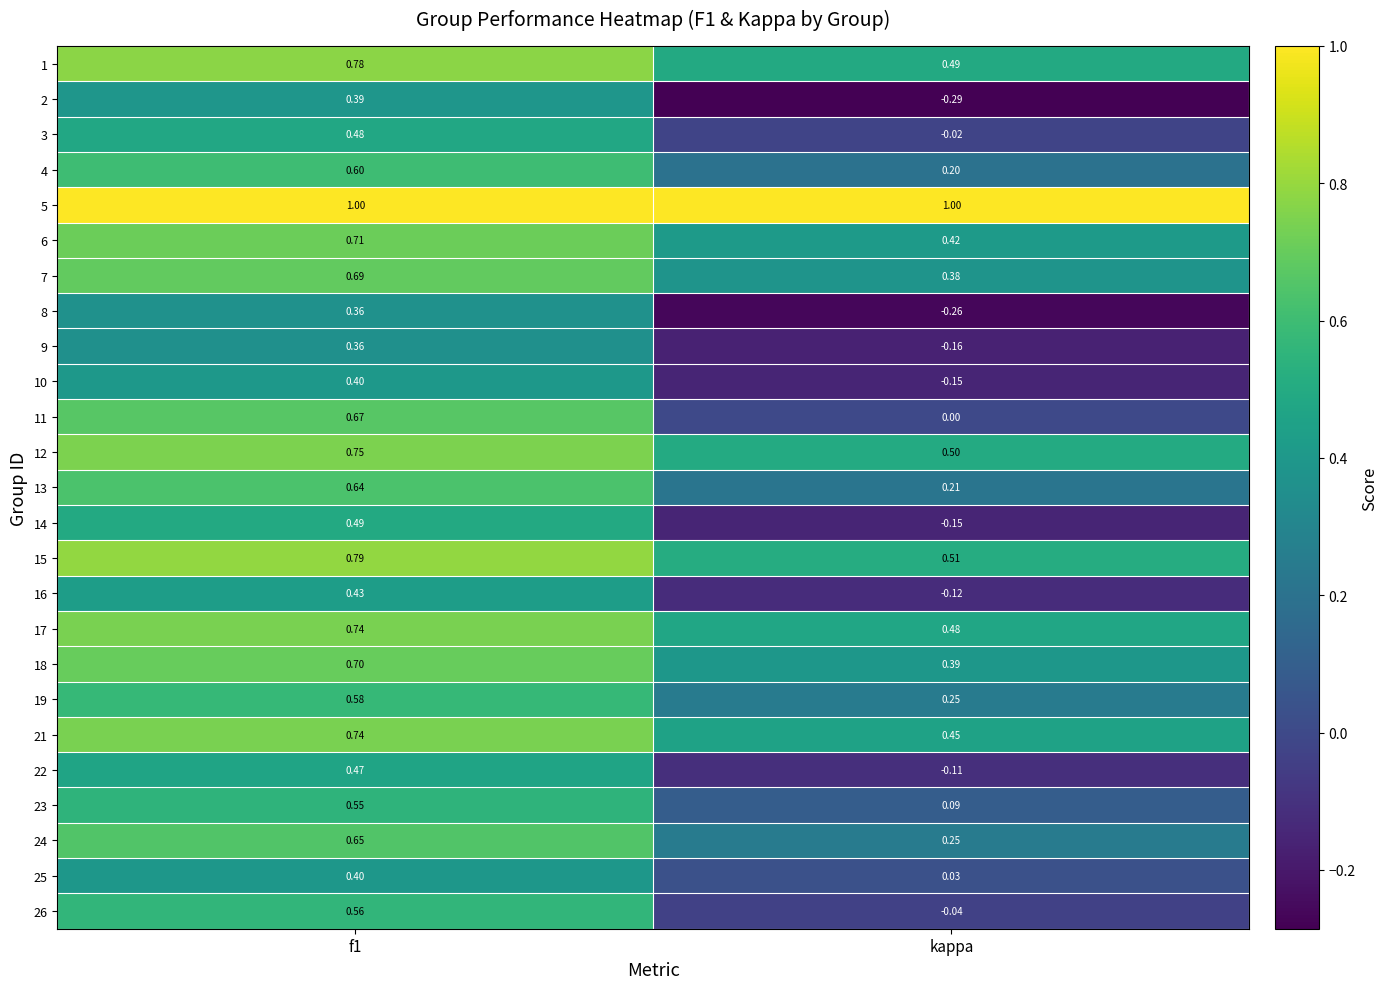

At which label is 21 closest to 0?

kappa